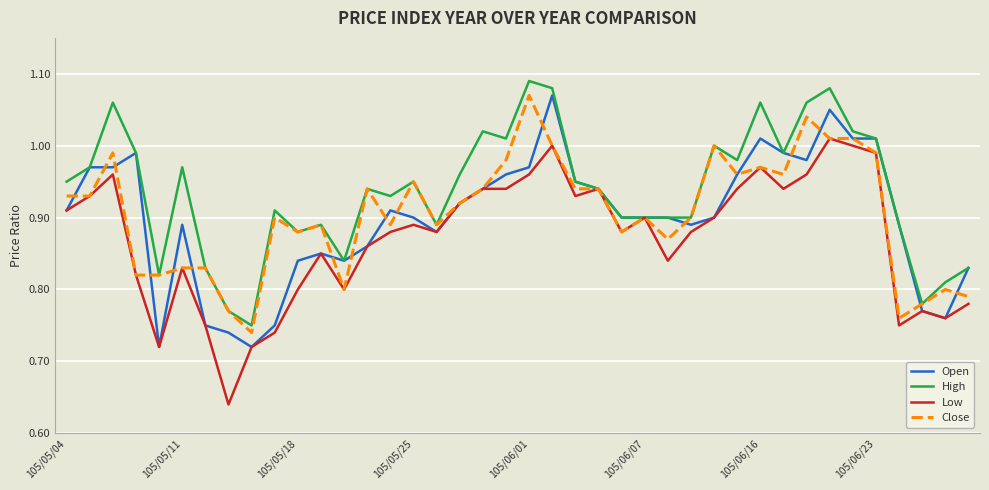

Which series has the largest total across all categories?

High